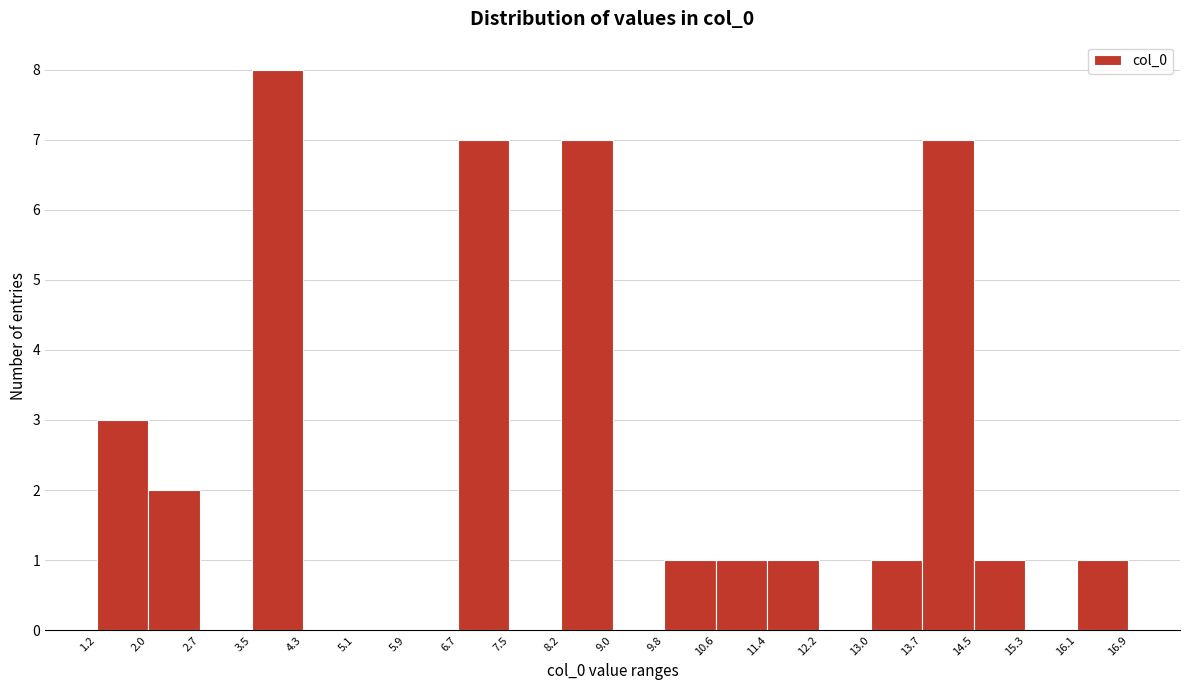

Reading left to right, list every bar in this chart as the range it spans on the x-axis followed by its height. The values are not printed on the chart, so give them approximately, as read against the axis.

1.2 to 2.0: 3
2.0 to 2.7: 2
2.7 to 3.5: 0
3.5 to 4.3: 8
4.3 to 5.1: 0
5.1 to 5.9: 0
5.9 to 6.7: 0
6.7 to 7.5: 7
7.5 to 8.2: 0
8.2 to 9.0: 7
9.0 to 9.8: 0
9.8 to 10.6: 1
10.6 to 11.4: 1
11.4 to 12.2: 1
12.2 to 13.0: 0
13.0 to 13.7: 1
13.7 to 14.5: 7
14.5 to 15.3: 1
15.3 to 16.1: 0
16.1 to 16.9: 1